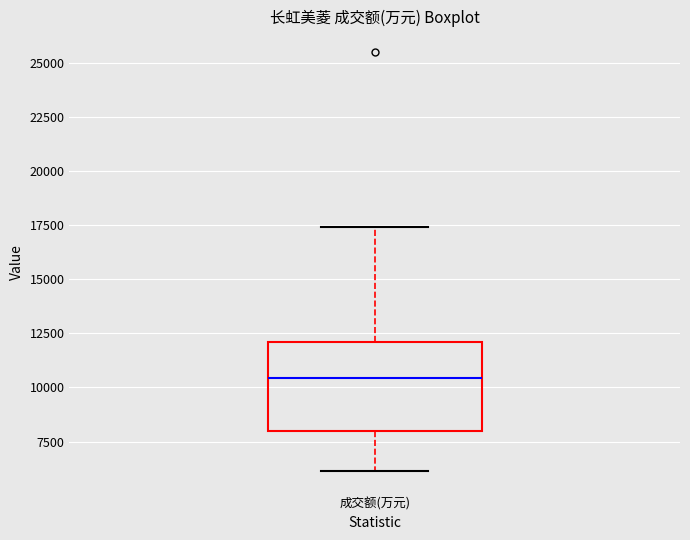

Where does the median line of the box for 成交额(万元) sit on the y-axis? The values are not printed on the chart, so give them approximately, as read against the axis.

10500